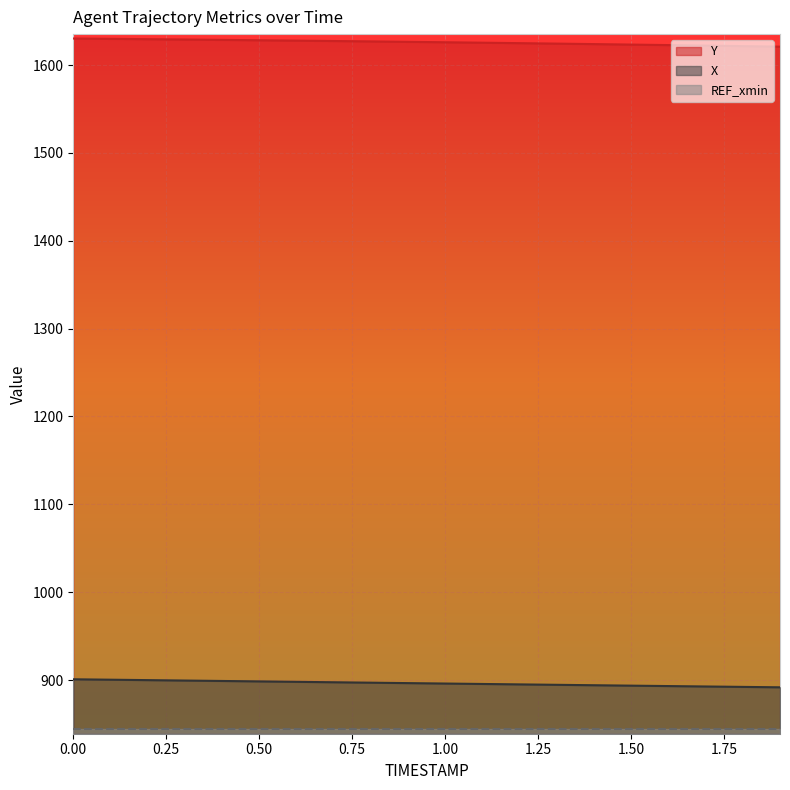

What is the maximum value shown in the chart?

1630.2